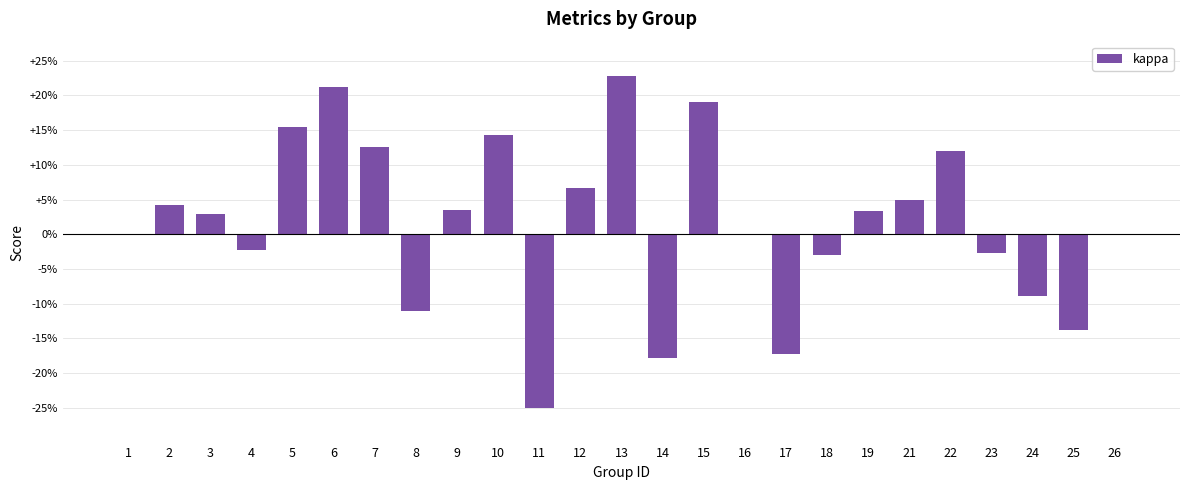

How many distinct data groups are displayed?

1